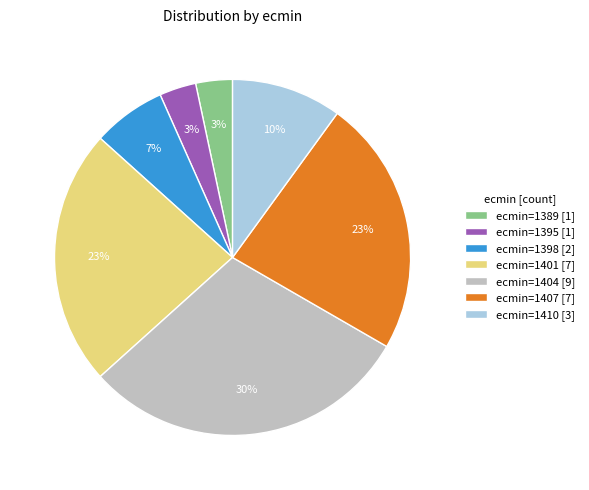

Is the sum of ecmin=1410 [3] and ecmin=1395 [1] greater than half?

No